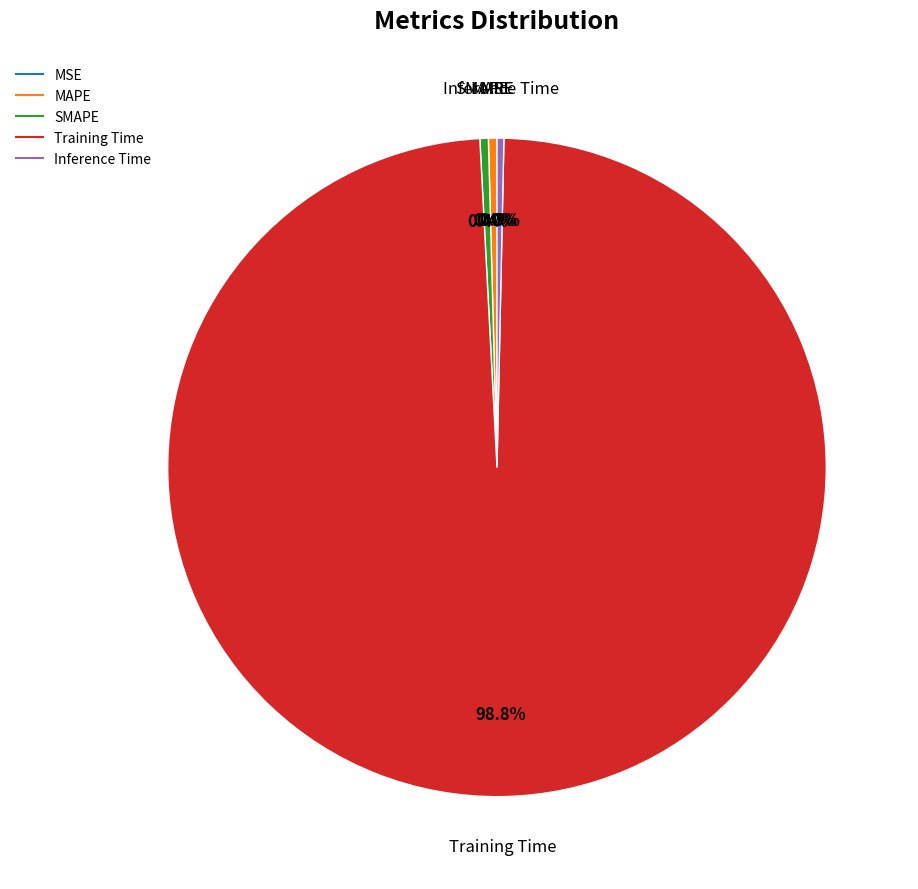

The Training Time slice represents 89% of the pie. True or false?

False